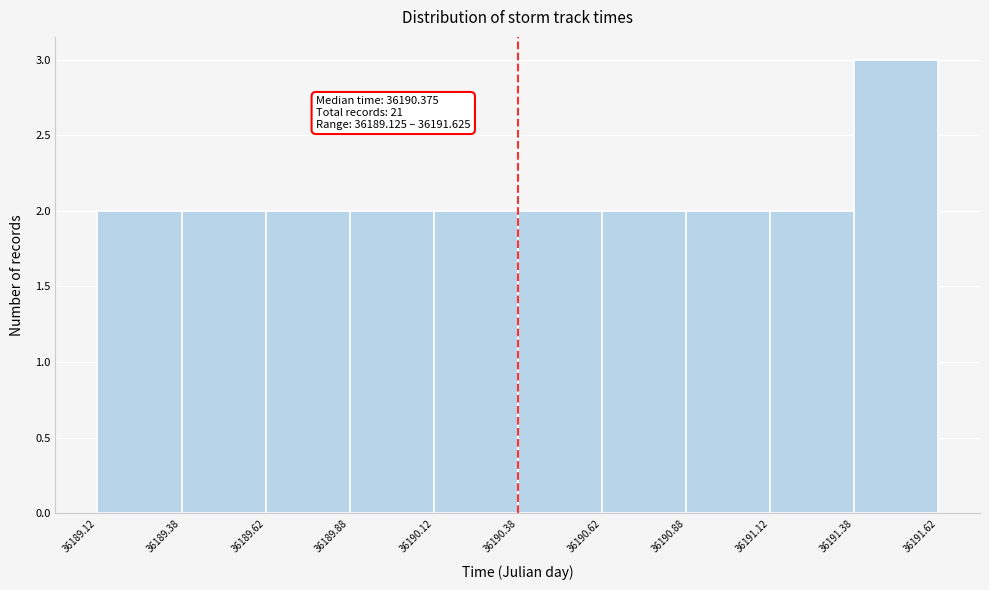

Which range on the x-axis has the tallest bar?

36191.38 to 36191.62